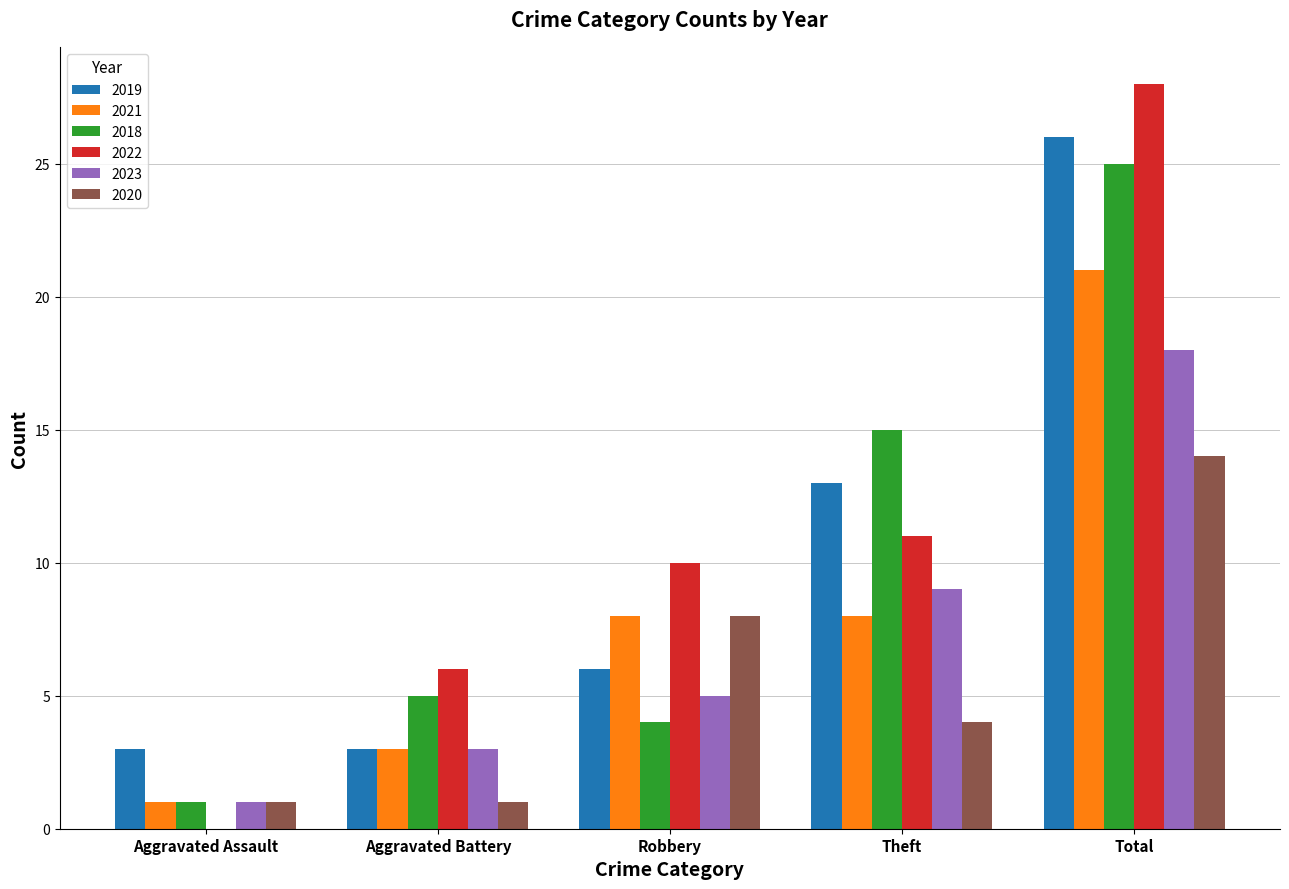

True or false: 2023 has a value of 3 at Aggravated Battery.

True